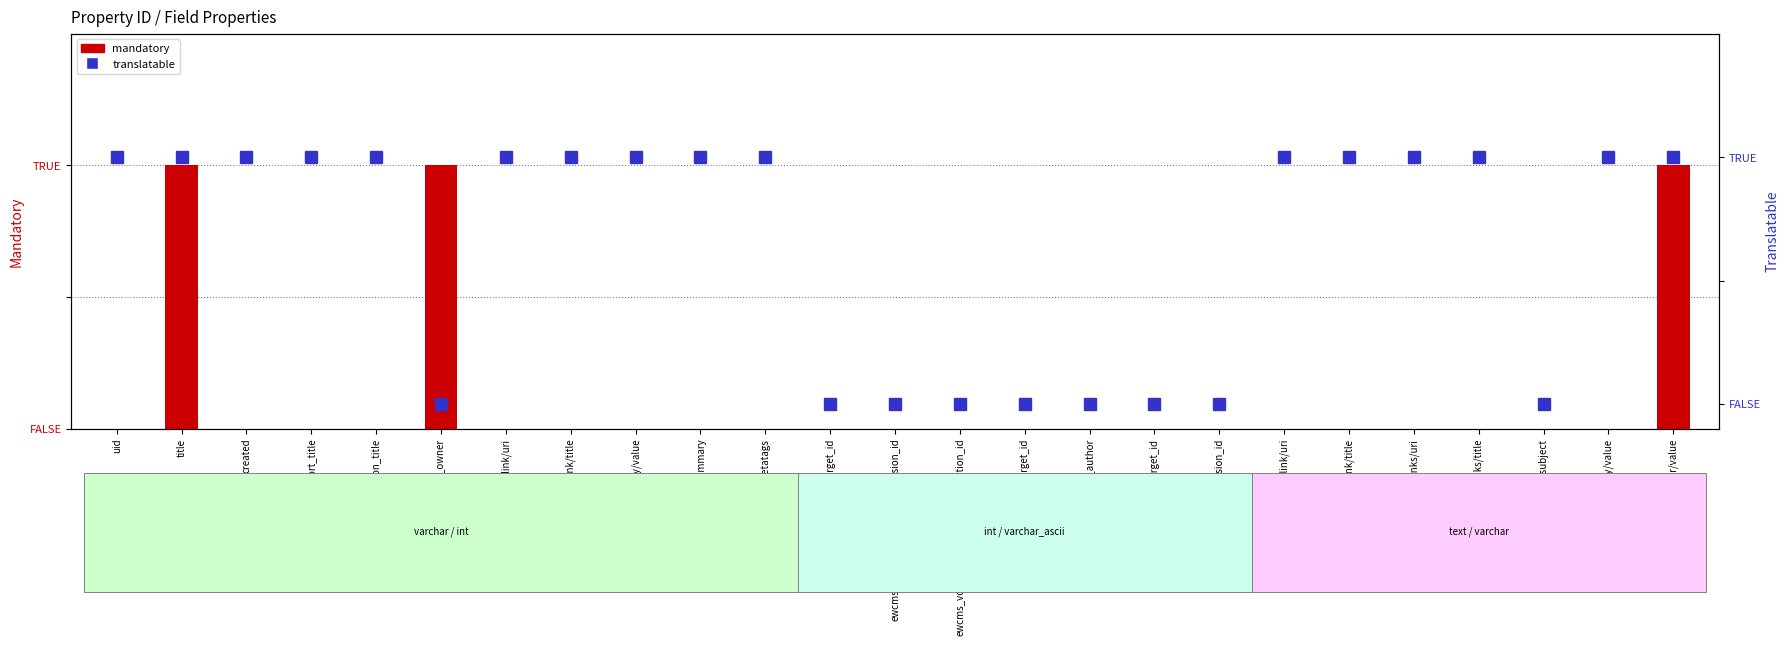

Reading left to right, extract all data points from this chart.

mandatory: uid=0	title=1	created=0	oe_content_short_title=0	oe_content_navigation_title=0	oe_content_content_owner=1	oe_content_legacy_link/uri=0	oe_content_legacy_link/title=0	body/value=0	body/summary=0	ewcms_metatags=0	ewcms_related_links/target_id=0	ewcms_related_links/target_revision_id=0	ewcms_vocabularies/target_association_id=0	ewcms_vocabularies/target_id=0	oe_author=0	oe_authors/target_id=0	oe_authors/target_revision_id=0	oe_redirect_link/uri=0	oe_redirect_link/title=0	oe_related_links/uri=0	oe_related_links/title=0	oe_subject=0	oe_summary/value=0	oe_teaser/value=1
translatable: uid=1	title=1	created=1	oe_content_short_title=1	oe_content_navigation_title=1	oe_content_content_owner=0	oe_content_legacy_link/uri=1	oe_content_legacy_link/title=1	body/value=1	body/summary=1	ewcms_metatags=1	ewcms_related_links/target_id=0	ewcms_related_links/target_revision_id=0	ewcms_vocabularies/target_association_id=0	ewcms_vocabularies/target_id=0	oe_author=0	oe_authors/target_id=0	oe_authors/target_revision_id=0	oe_redirect_link/uri=1	oe_redirect_link/title=1	oe_related_links/uri=1	oe_related_links/title=1	oe_subject=0	oe_summary/value=1	oe_teaser/value=1